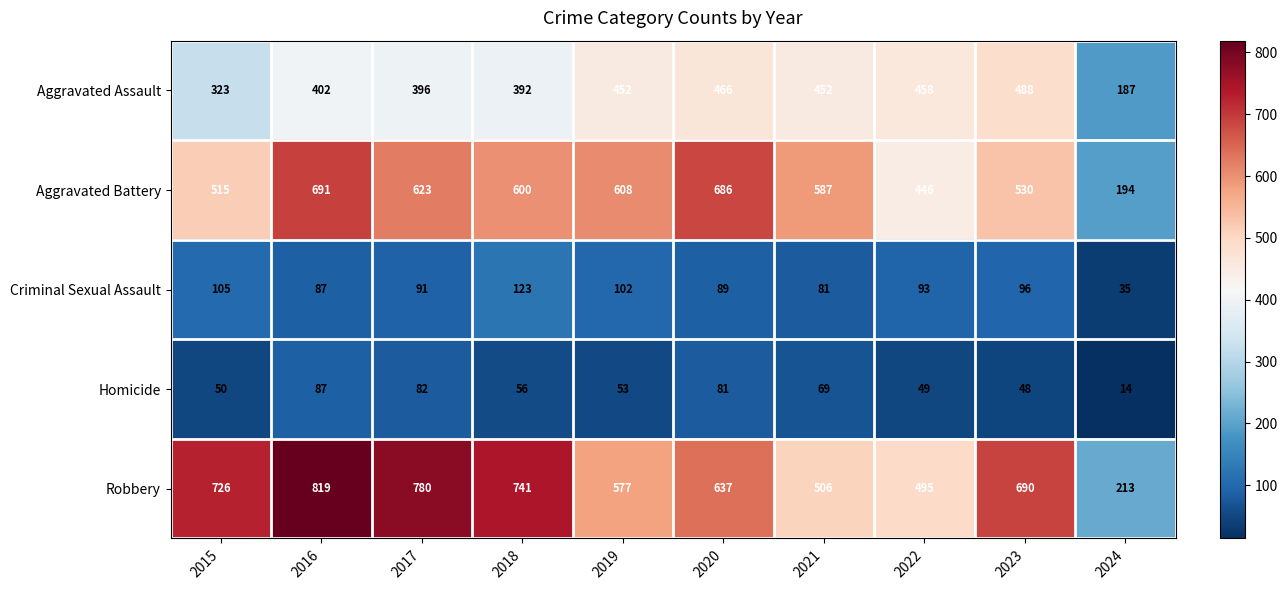

At 2019, list the series in order from smallest to largest.

Homicide, Criminal Sexual Assault, Aggravated Assault, Robbery, Aggravated Battery